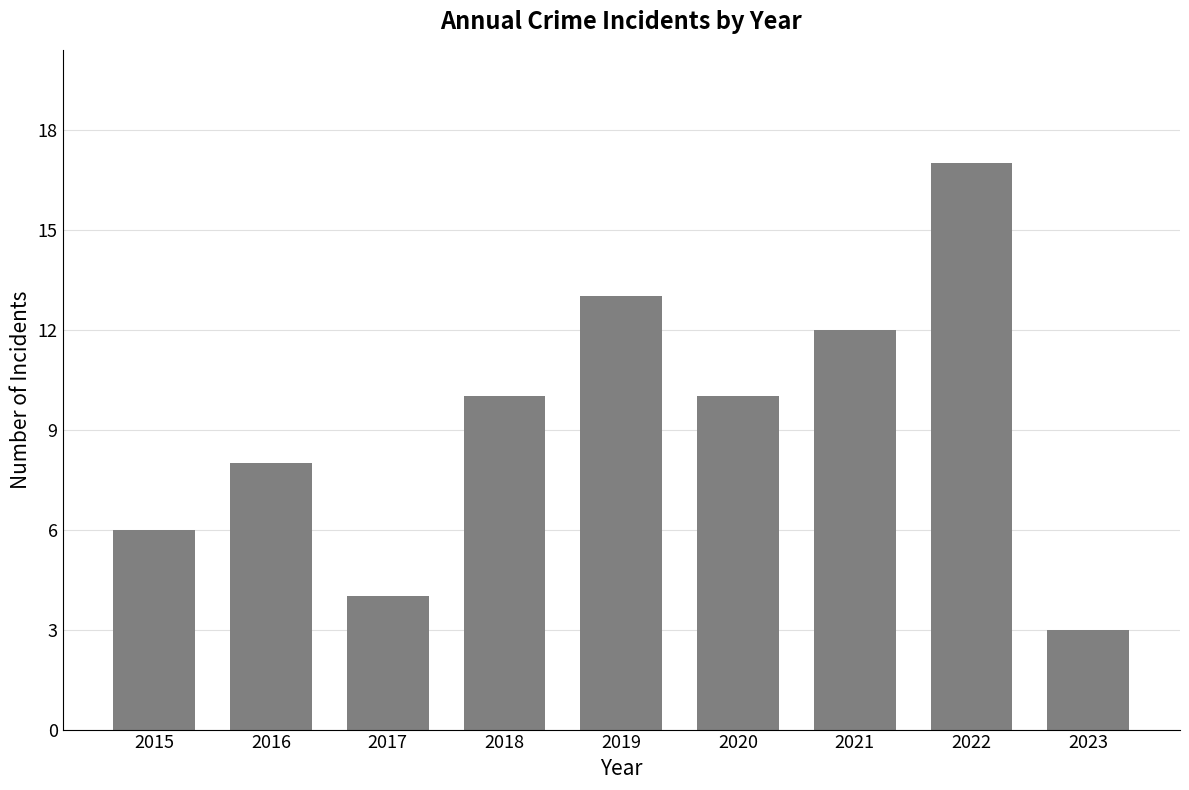

What is the sum of the values at 2022 and 2023?

20